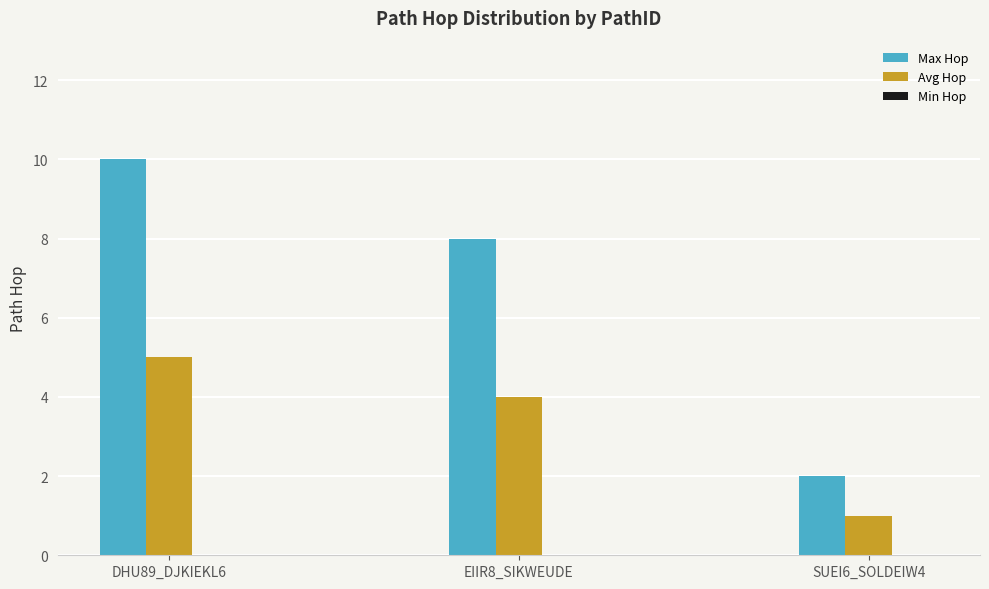

Rank the categories by Avg Hop value from highest to lowest.

DHU89_DJKIEKL6, EIIR8_SIKWEUDE, SUEI6_SOLDEIW4